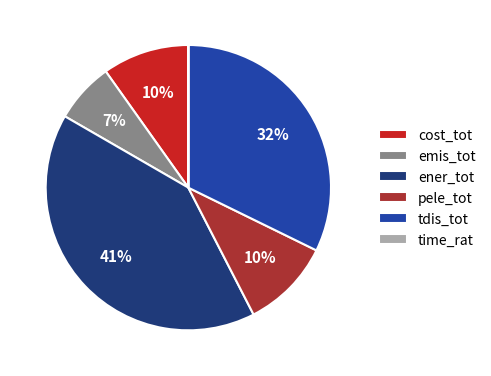

To the nearest percent, what percentage of the pie is ener_tot?

41%